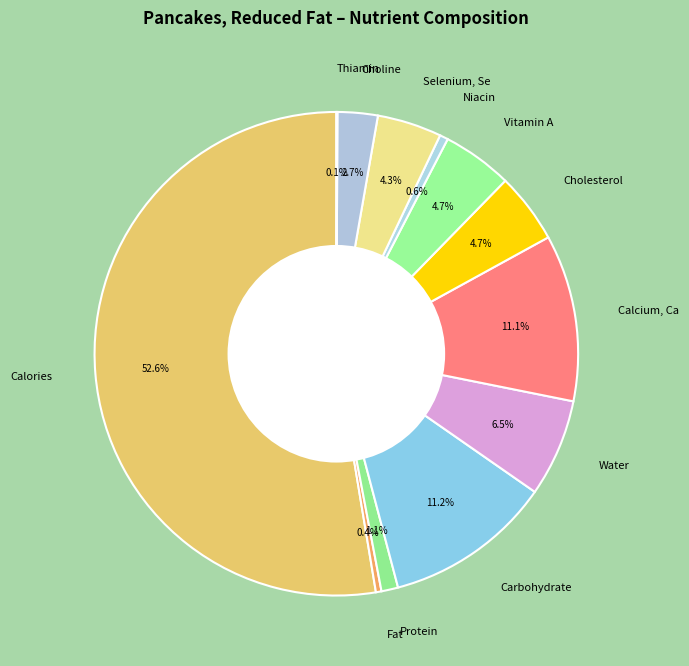

Does Calories represent more than half of the total?

Yes